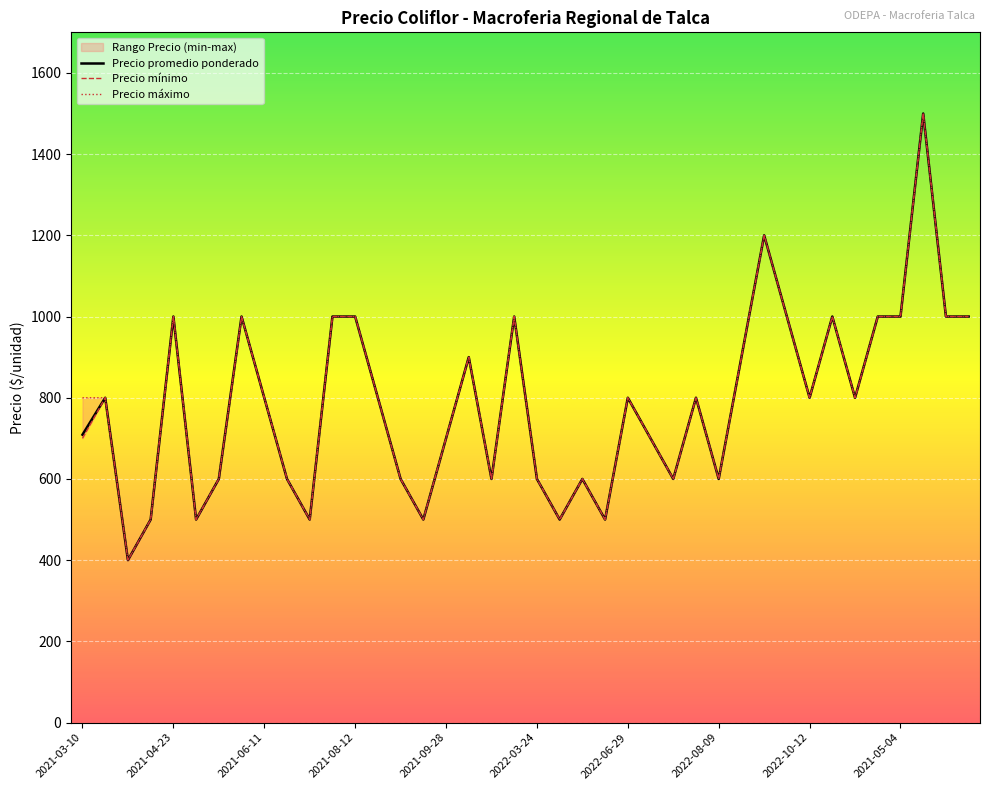

What is the maximum value for Precio promedio ponderado?

1500